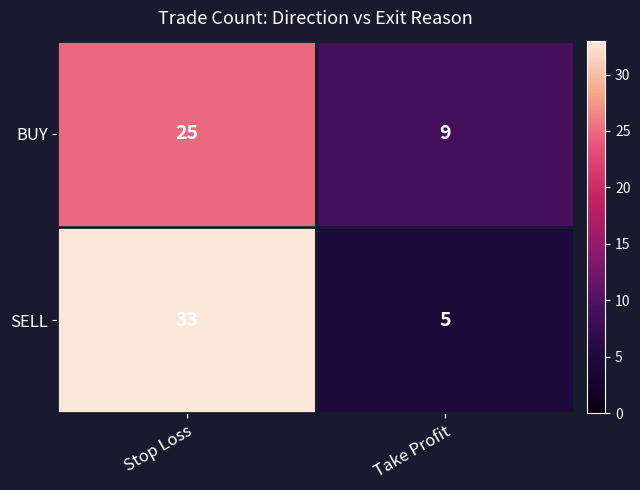

At how many categories does at least one series exceed 16?

1